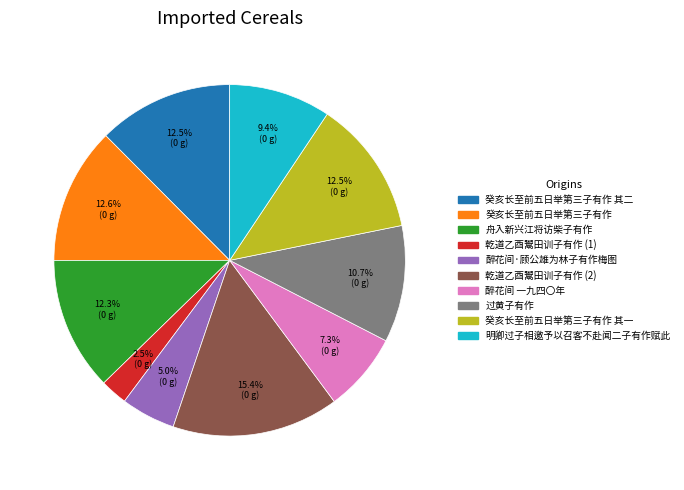

Does any single category account for the majority?

No